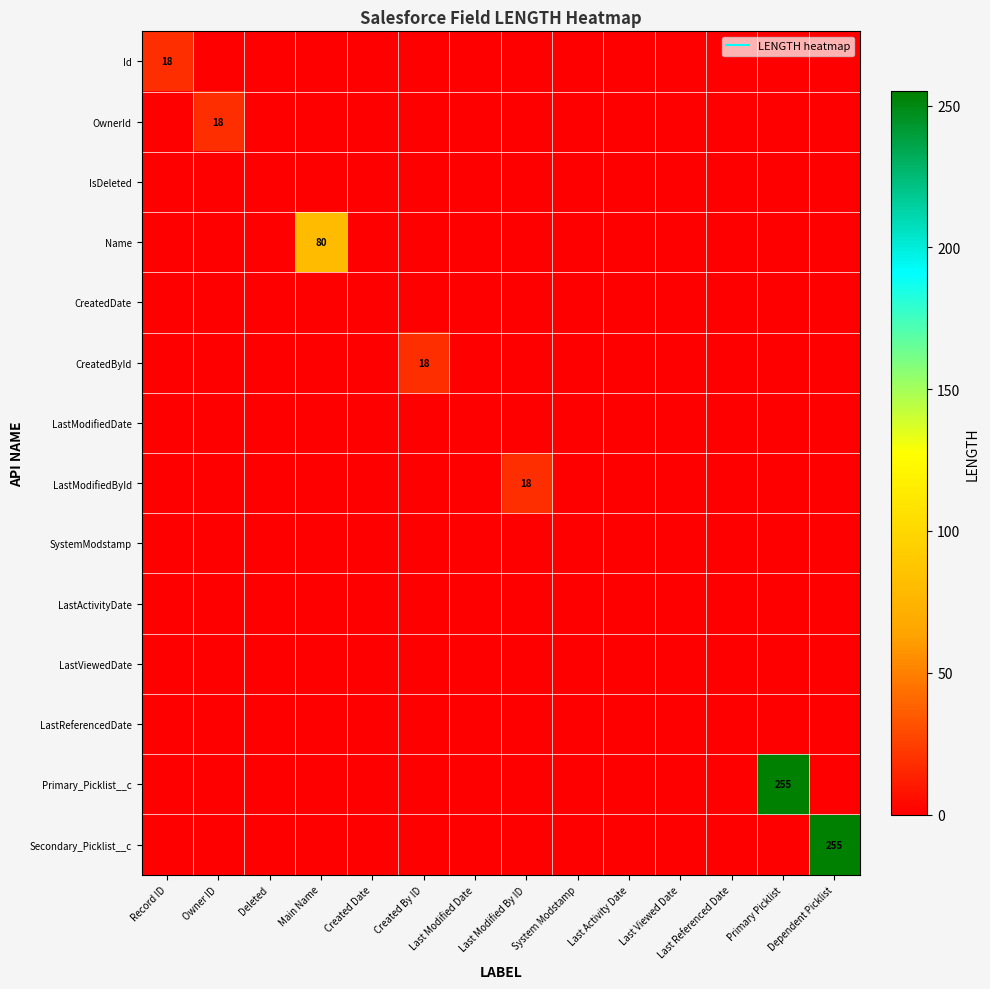

How many series are shown in this chart?

14